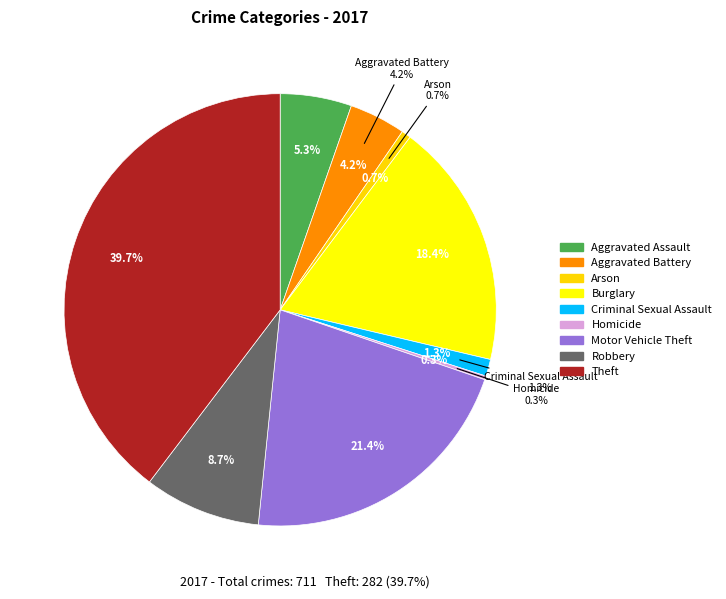

To the nearest percent, what is the difference between the Criminal Sexual Assault and Burglary slice percentages?

17%